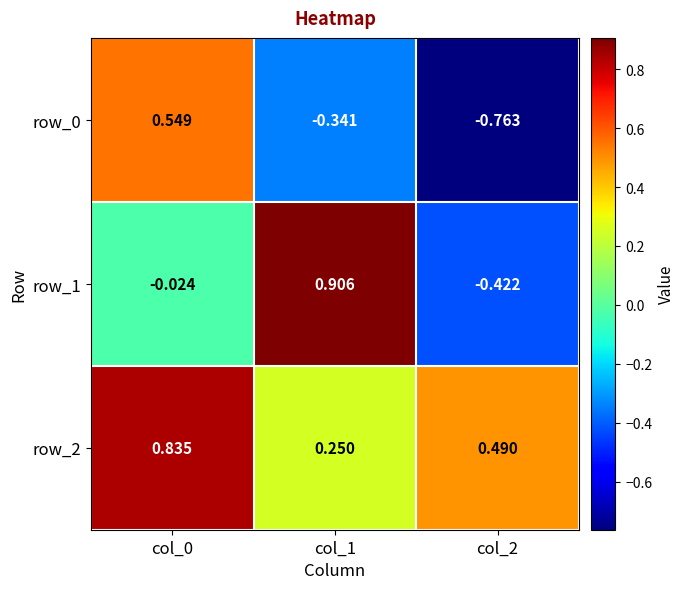

Rank the series by their average value, from lowest to highest.

row_0, row_1, row_2